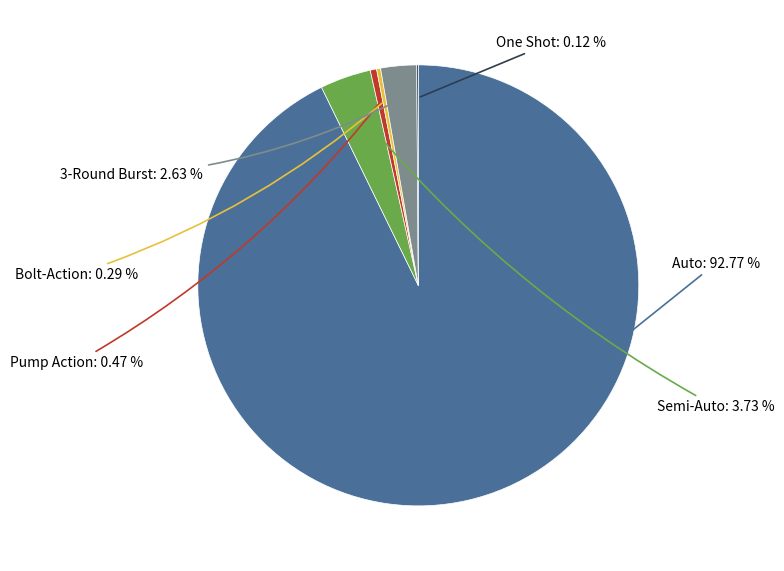

Combined, what portion of the pie is 3-Round Burst and Bolt-Action?

2.9%